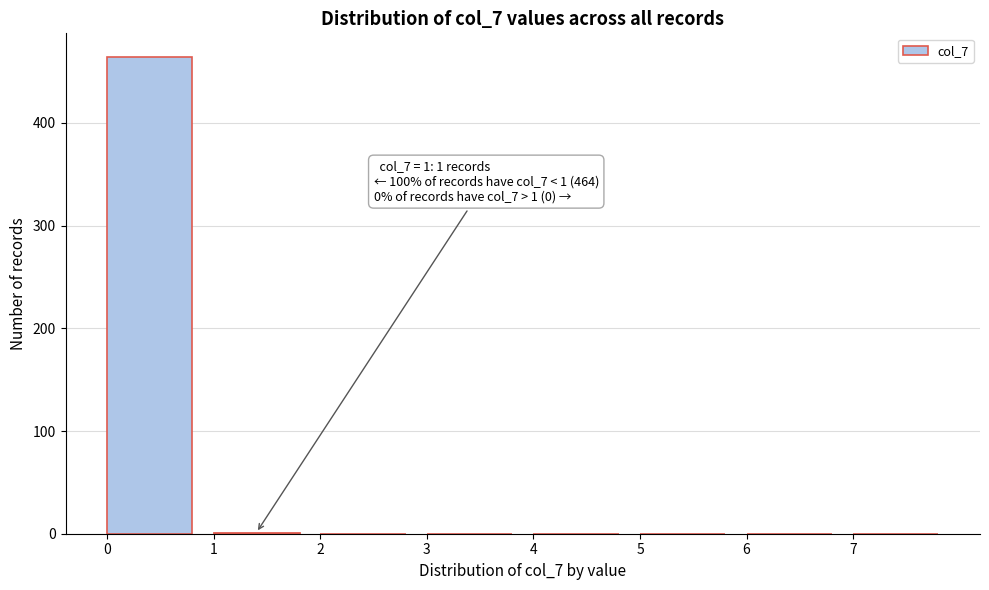

Which range on the x-axis has the tallest bar?

0 to 1